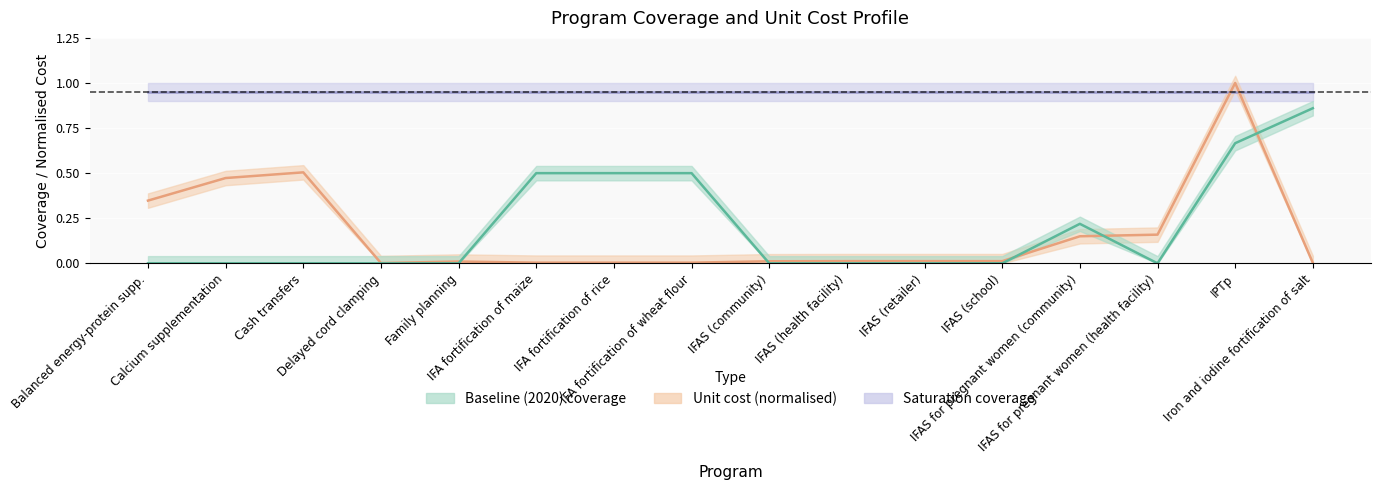

How many intersections are there between baseline and unit_cost?

5